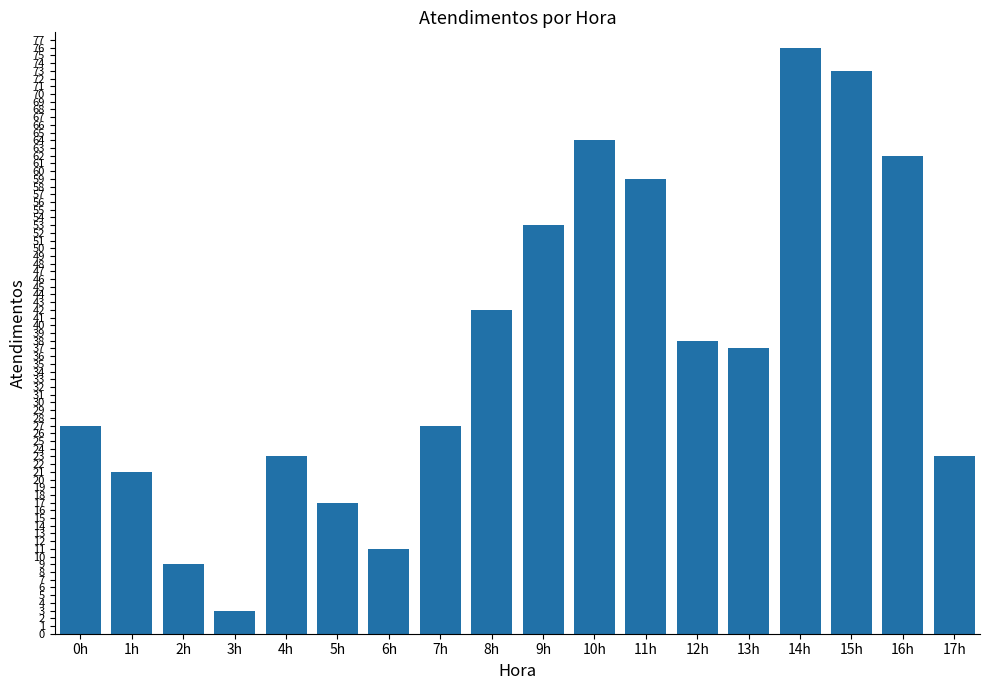

Where does the data first go above 37?

8h